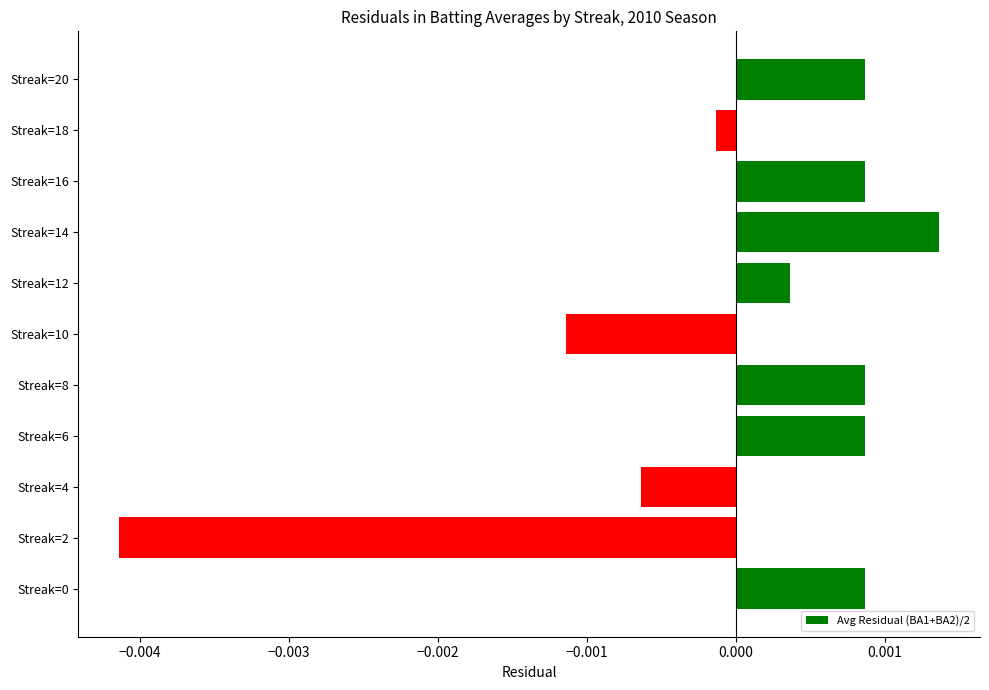

Between Streak=20 and Streak=18, which is larger?

Streak=20